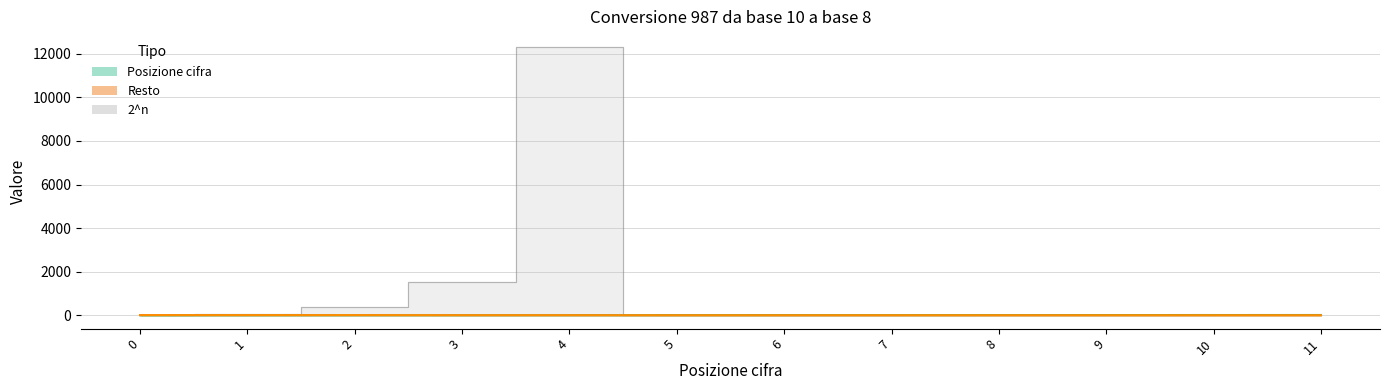

What is the value of the 2^n point at the 2nd from the left?

40